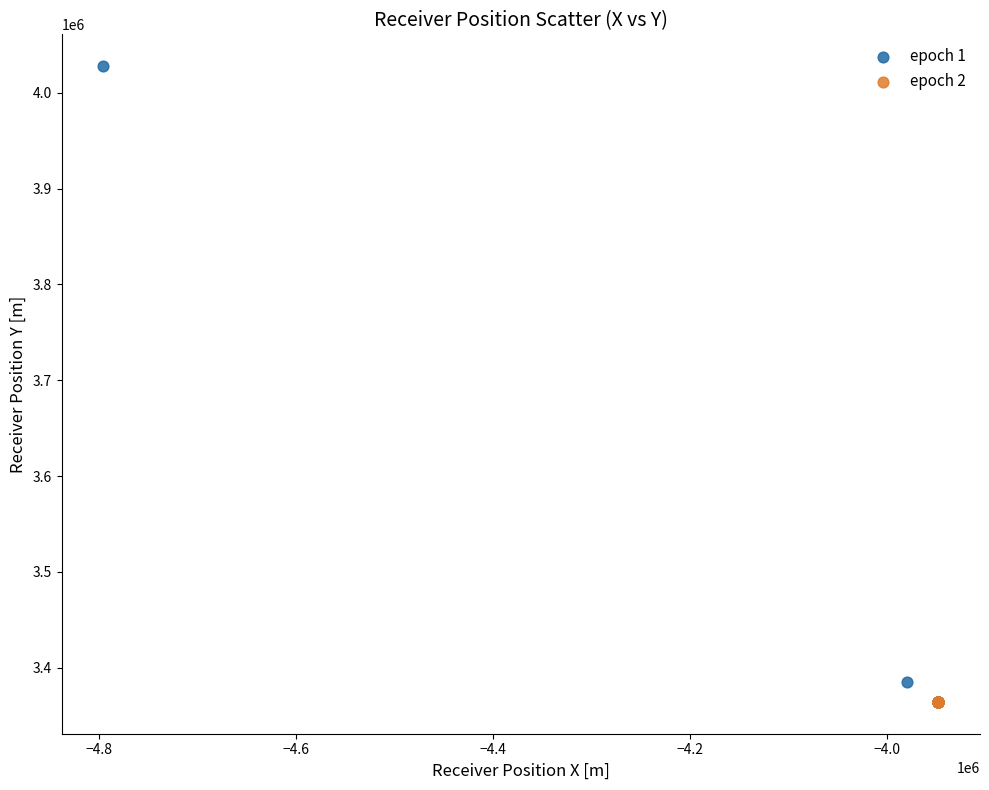

What are all the series names shown in the legend?

epoch 1, epoch 2